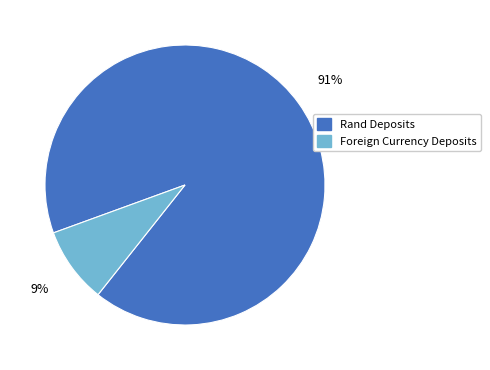

Between Rand Deposits and Foreign Currency Deposits, which is larger?

Rand Deposits